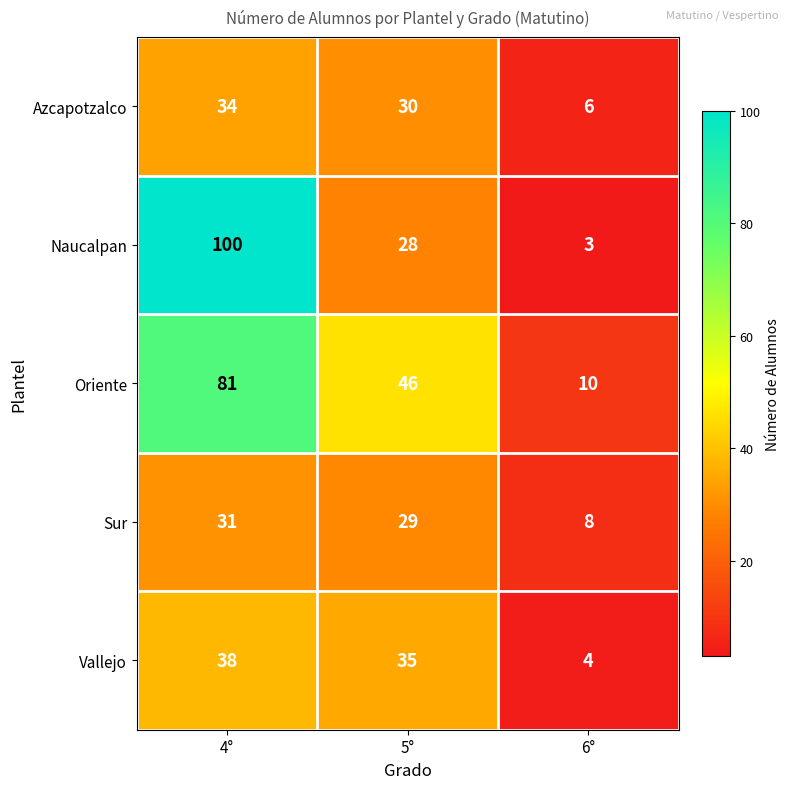

At which label is Azcapotzalco closest to 20?

5°